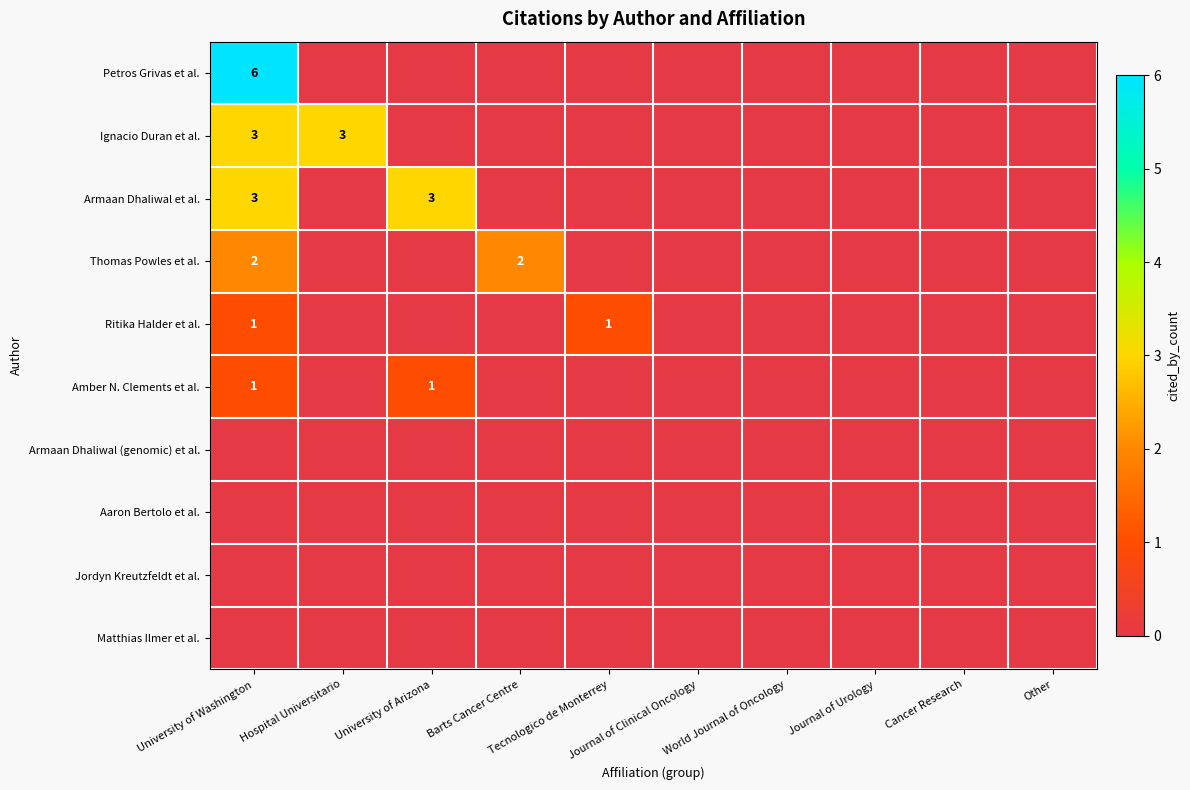

Which series has the largest total across all categories?

Petros Grivas et al.